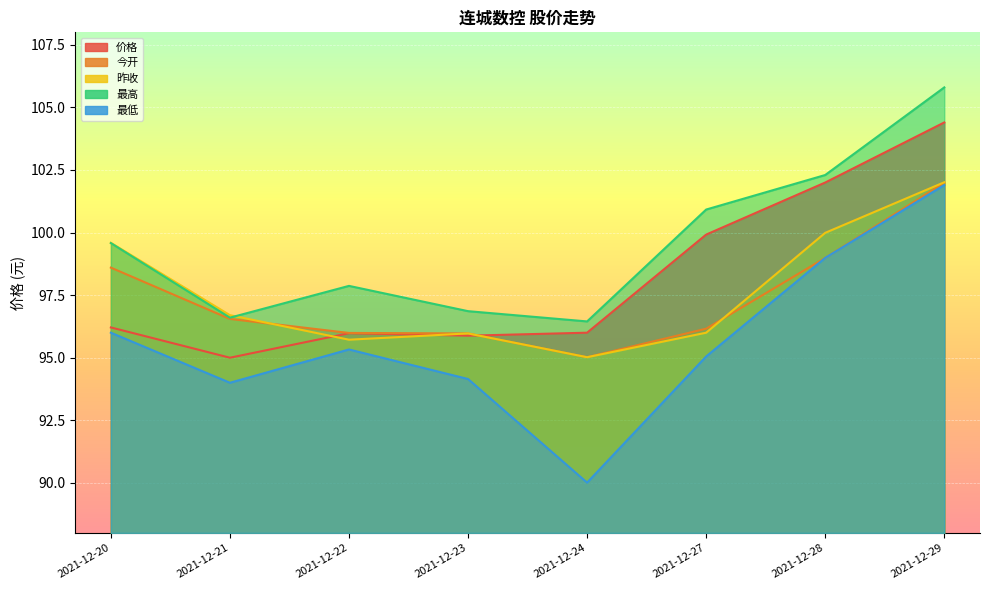

Reading left to right, transcribe all the data shown in this chart.

价格: 2021-12-20=96.2	2021-12-21=95.0	2021-12-22=96.0	2021-12-23=95.9	2021-12-24=96.0	2021-12-27=99.9	2021-12-28=102.0	2021-12-29=104.4
今开: 2021-12-20=98.6	2021-12-21=96.5	2021-12-22=96.0	2021-12-23=96.0	2021-12-24=95.0	2021-12-27=96.2	2021-12-28=99.0	2021-12-29=102.0
昨收: 2021-12-20=99.6	2021-12-21=96.7	2021-12-22=95.7	2021-12-23=96.0	2021-12-24=95.0	2021-12-27=96.0	2021-12-28=100.0	2021-12-29=102.0
最高: 2021-12-20=99.6	2021-12-21=96.6	2021-12-22=97.9	2021-12-23=96.9	2021-12-24=96.5	2021-12-27=100.9	2021-12-28=102.3	2021-12-29=105.8
最低: 2021-12-20=96.0	2021-12-21=94.0	2021-12-22=95.3	2021-12-23=94.2	2021-12-24=90.0	2021-12-27=95.0	2021-12-28=99.0	2021-12-29=101.9